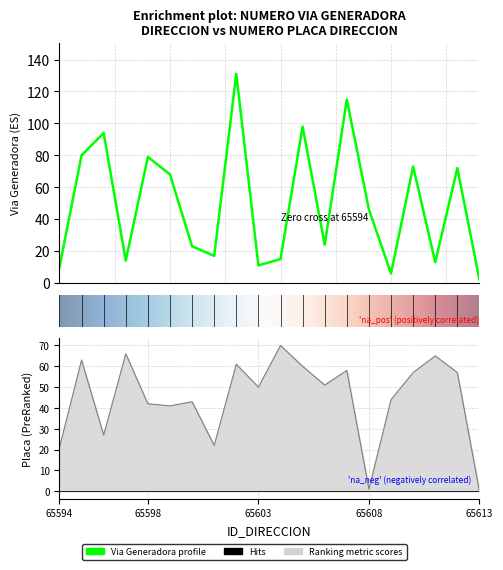

What is the maximum value shown in the chart?

131